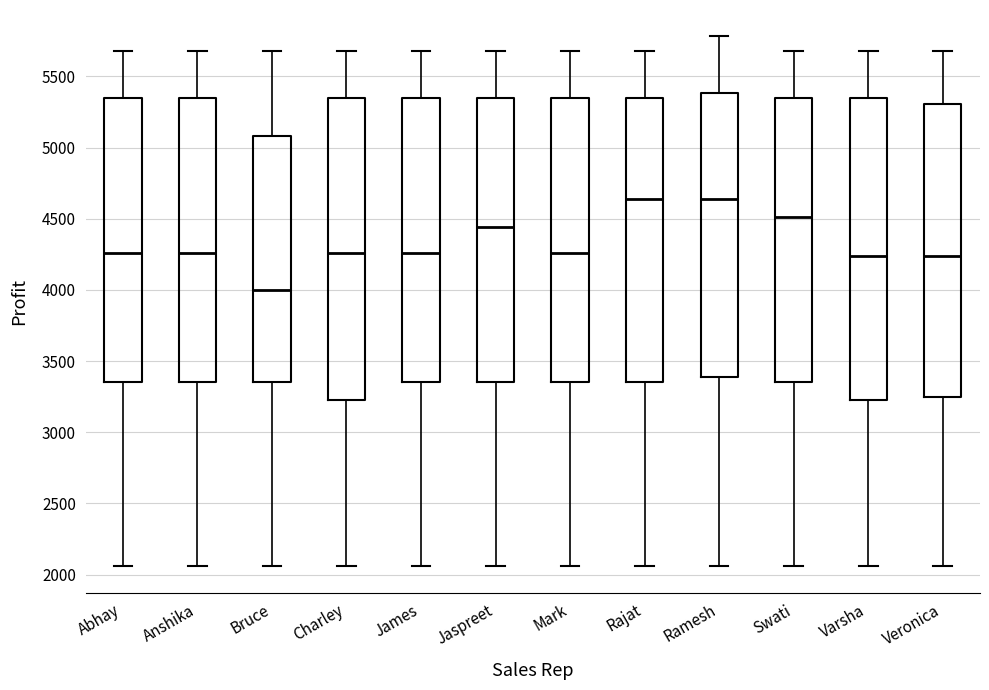

Reading left to right, transcribe this box plot: for each box, give where its median line is, the range the box spans, and where its two whiskers end, as read against the y-axis. The values are not printed on the chart, so give them approximately, as read against the axis.

Abhay: median 4250, box 3350 to 5350, whiskers 2050 to 5700
Anshika: median 4250, box 3350 to 5350, whiskers 2050 to 5700
Bruce: median 4000, box 3350 to 5100, whiskers 2050 to 5700
Charley: median 4250, box 3250 to 5350, whiskers 2050 to 5700
James: median 4250, box 3350 to 5350, whiskers 2050 to 5700
Jaspreet: median 4450, box 3350 to 5350, whiskers 2050 to 5700
Mark: median 4250, box 3350 to 5350, whiskers 2050 to 5700
Rajat: median 4650, box 3350 to 5350, whiskers 2050 to 5700
Ramesh: median 4650, box 3400 to 5400, whiskers 2050 to 5800
Swati: median 4500, box 3350 to 5350, whiskers 2050 to 5700
Varsha: median 4250, box 3250 to 5350, whiskers 2050 to 5700
Veronica: median 4250, box 3250 to 5300, whiskers 2050 to 5700